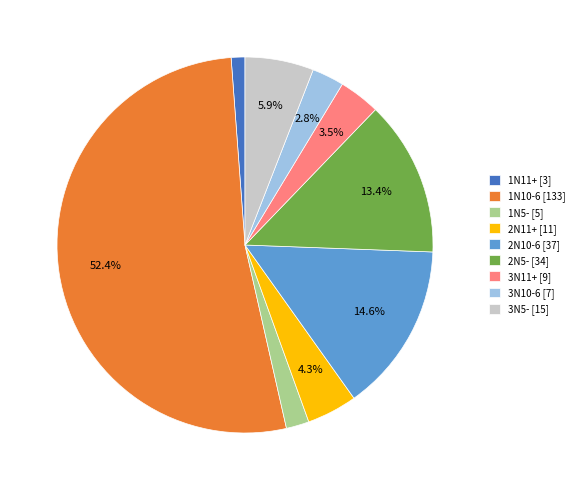

What percentage do 2N11+ and 3N10-6 together represent?

7.1%